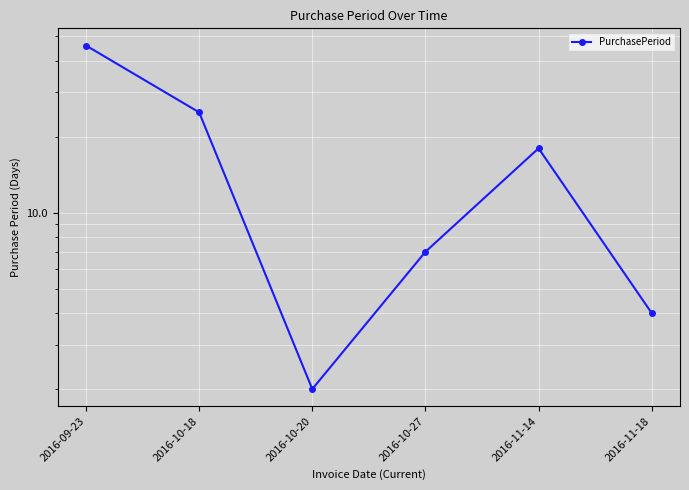

What is the smallest value displayed?

2